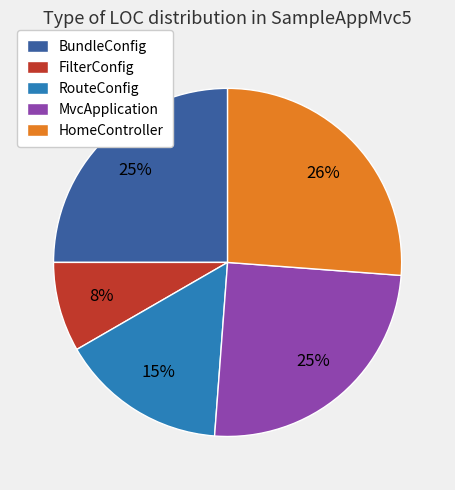

To the nearest percent, what is the average slice percentage?

20%